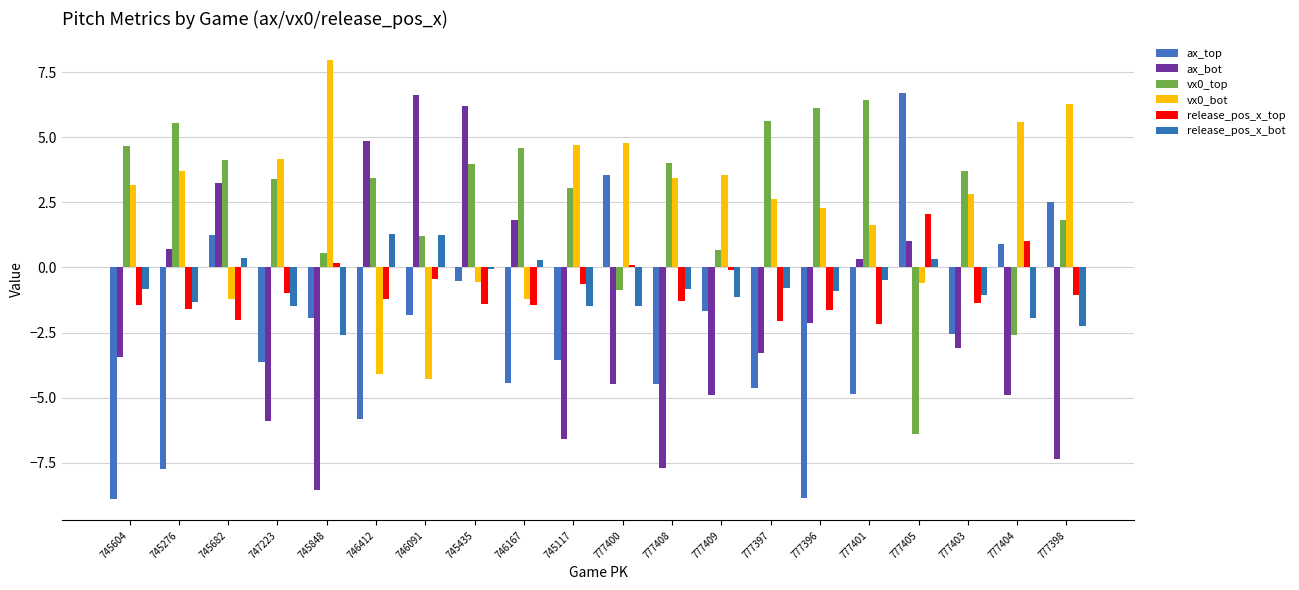

What is the difference between the vx0_top values at 745435 and 746091?

2.8